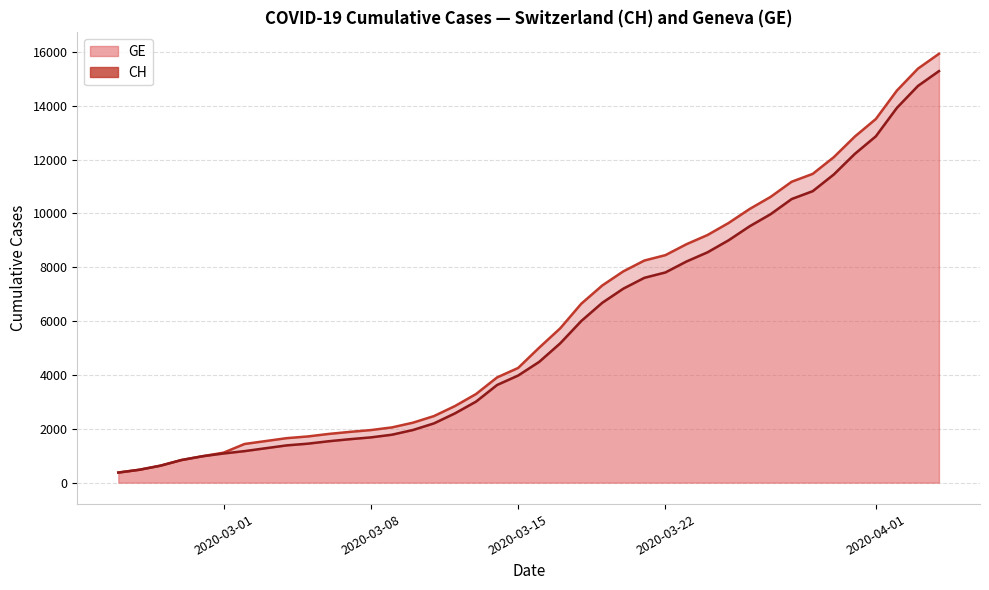

True or false: GE has more than 1 interior local peaks.

False